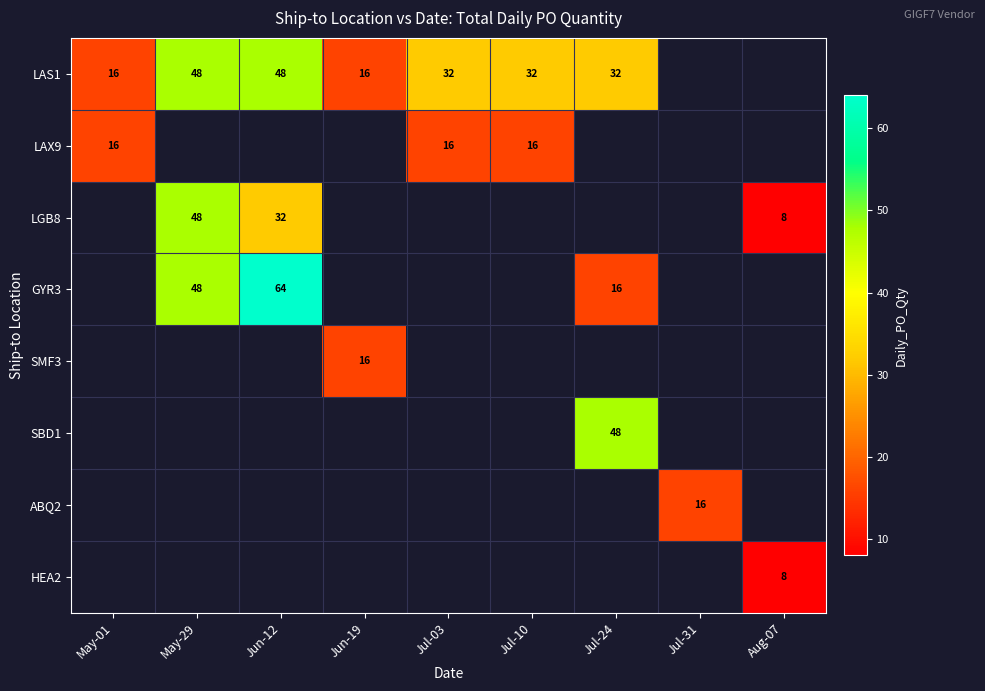

The value of GYR3 at May-29 is 26. True or false?

False